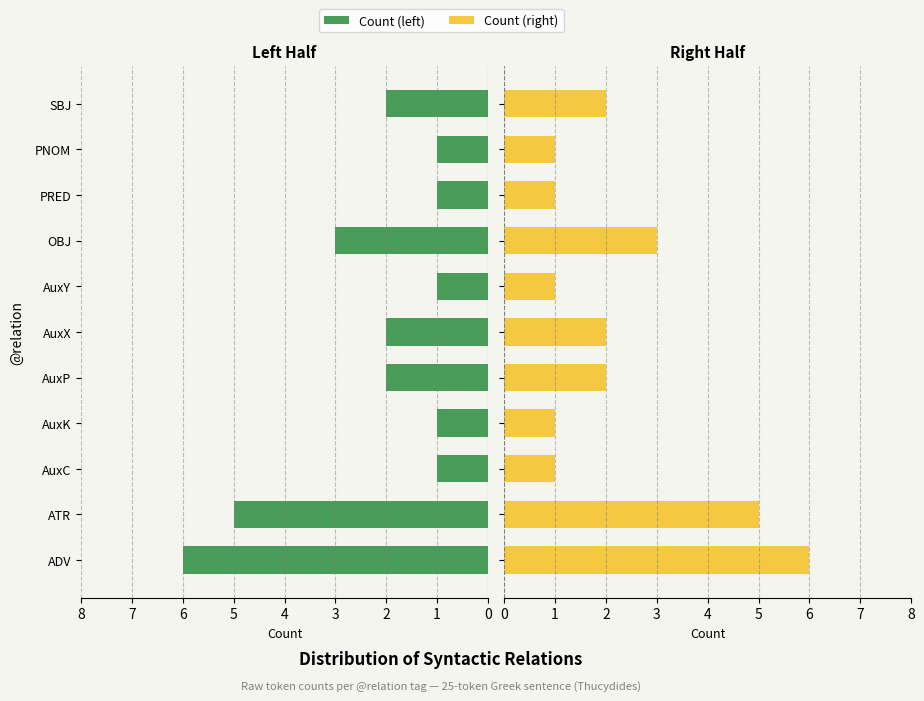

The value of Count (left) at SBJ is 3. True or false?

False